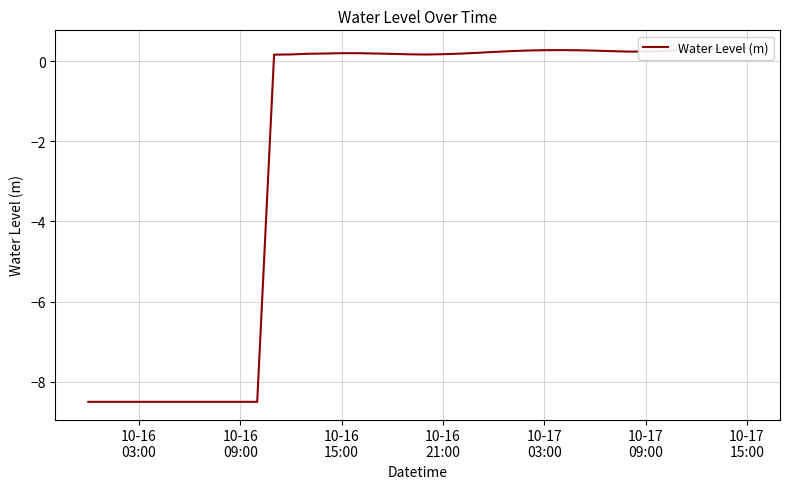

What is the value of the 13th point from the left?

0.2